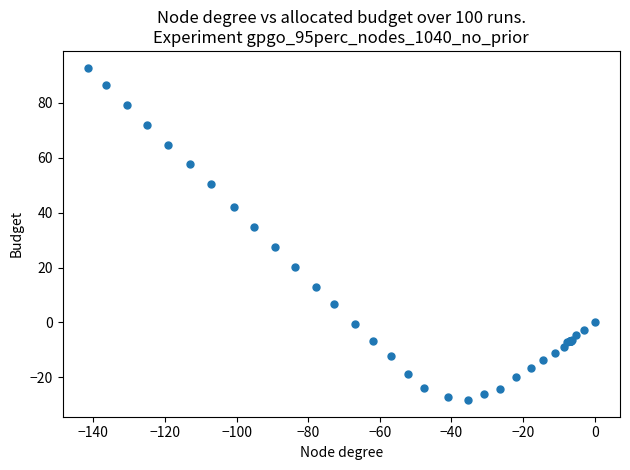

What Y value in the scatter plot is closest to 32?

34.9